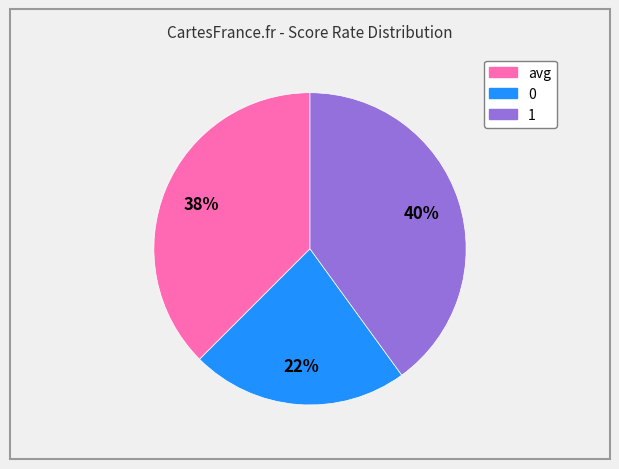

Rank the categories by value from lowest to highest.

0, avg, 1